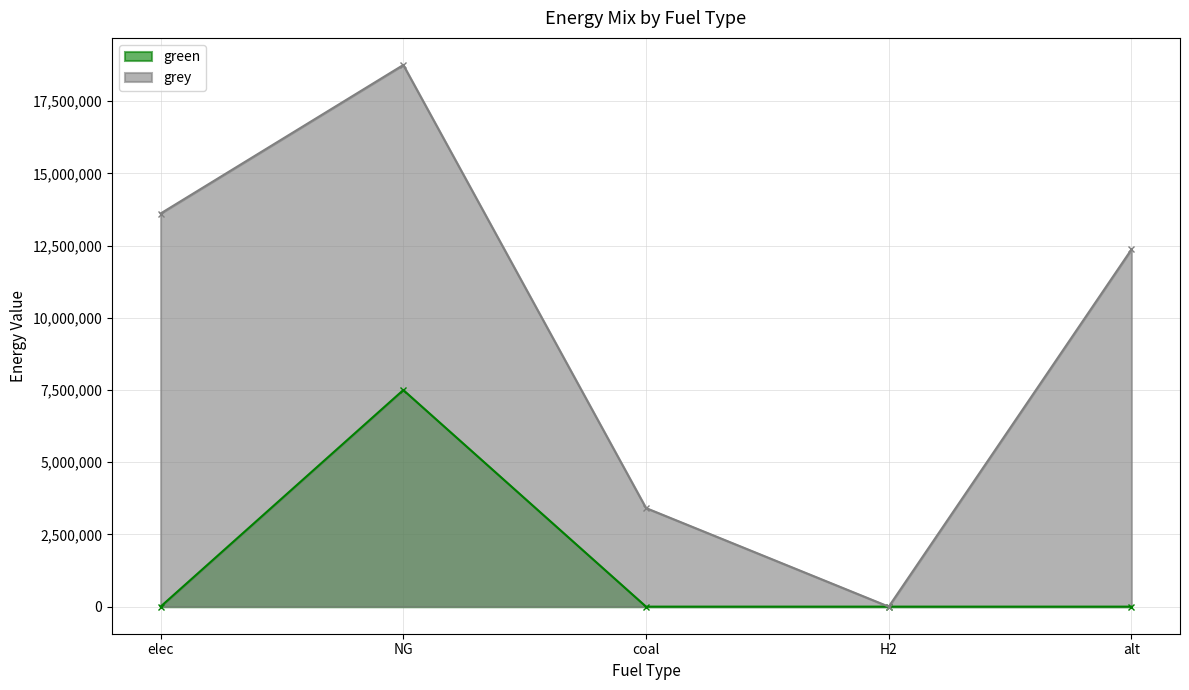

How many categories are shown in the chart?

5